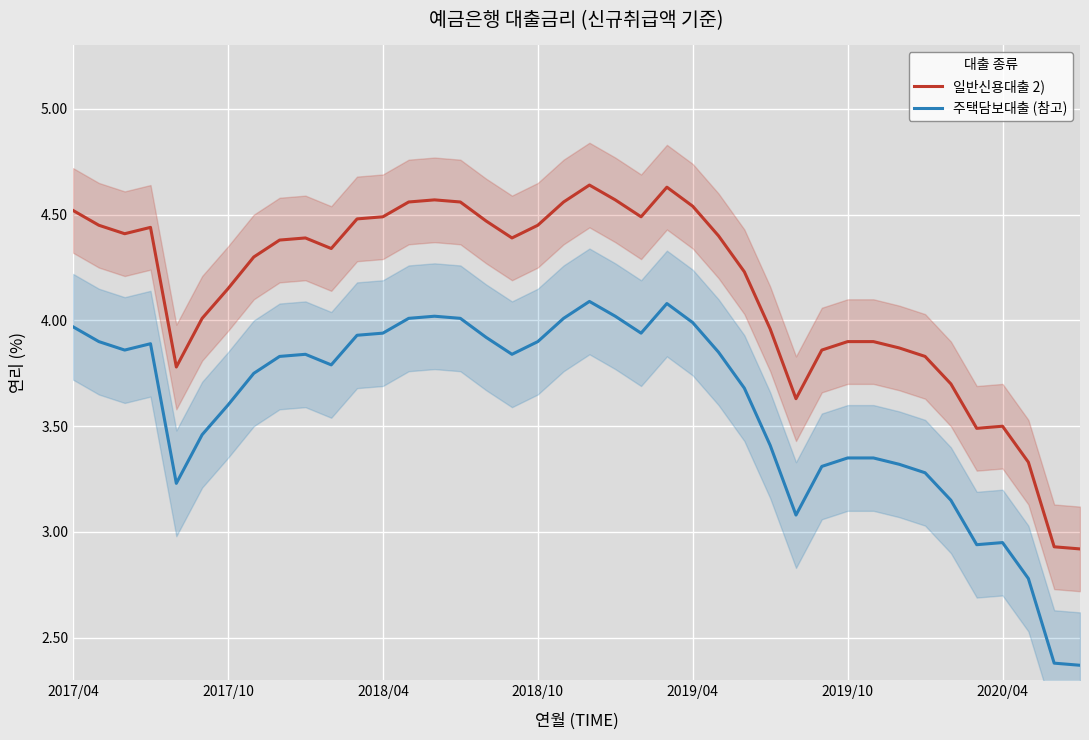

What is the difference between the highest and lowest values at 37?

0.5